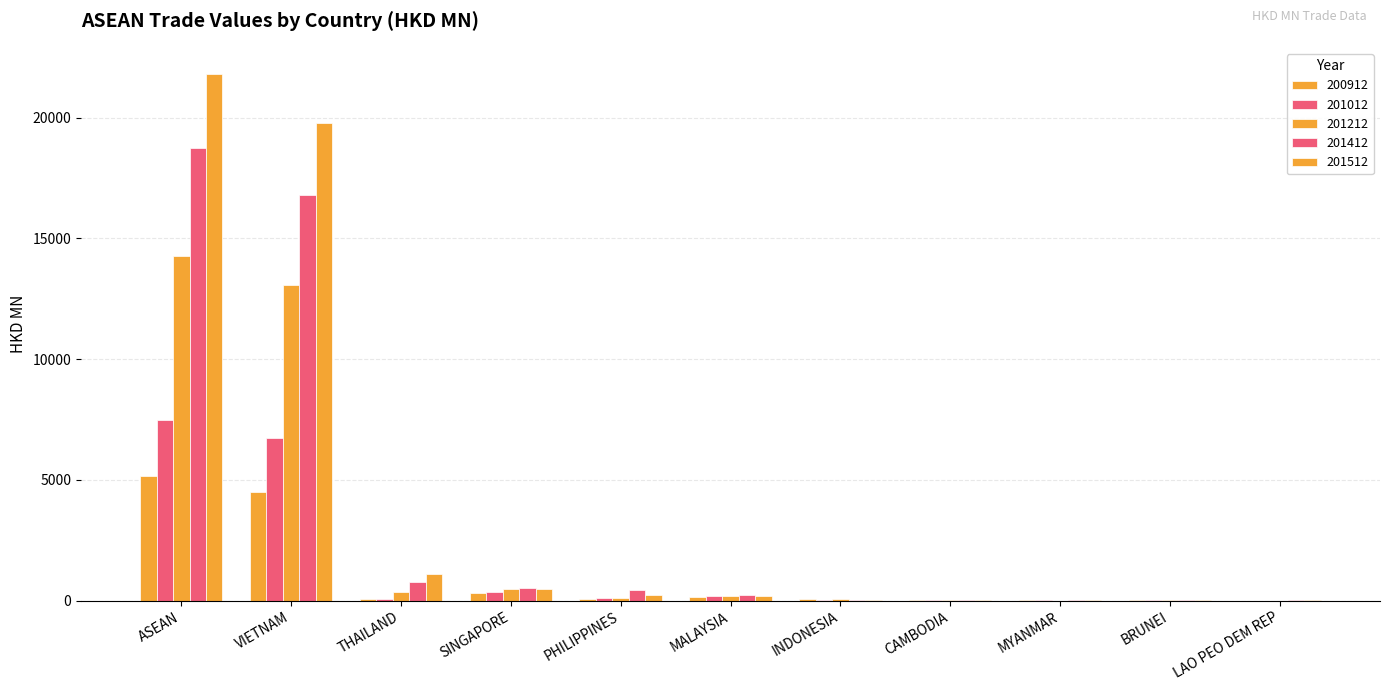

At VIETNAM, list the series in order from smallest to largest.

200912, 201012, 201212, 201412, 201512